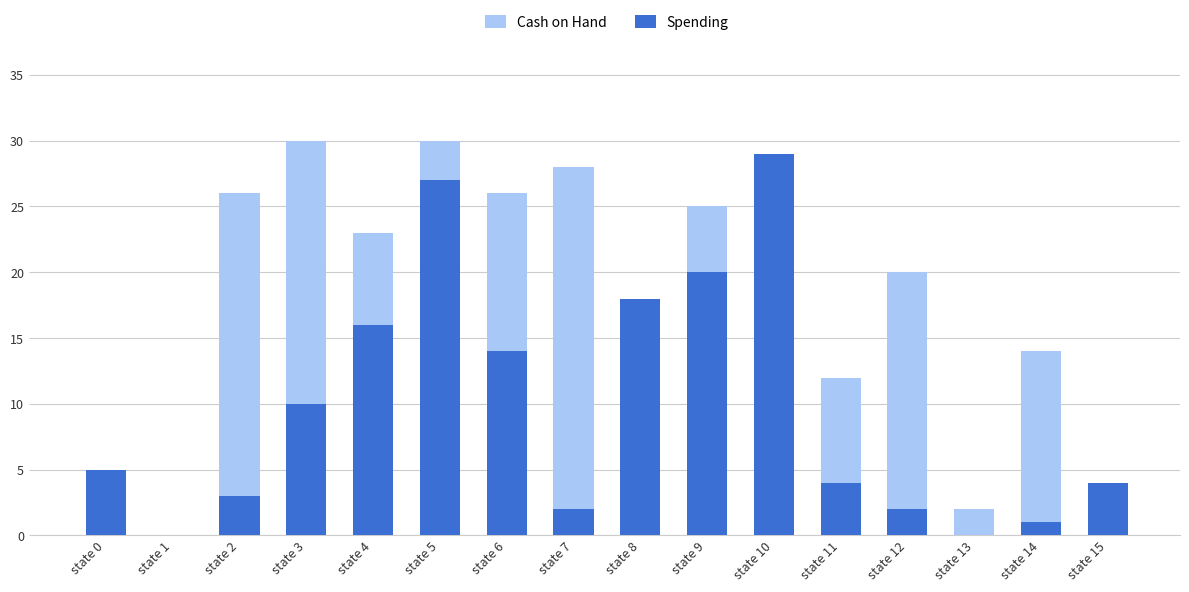

What is the spread (max minus min) of values at state 10?

6